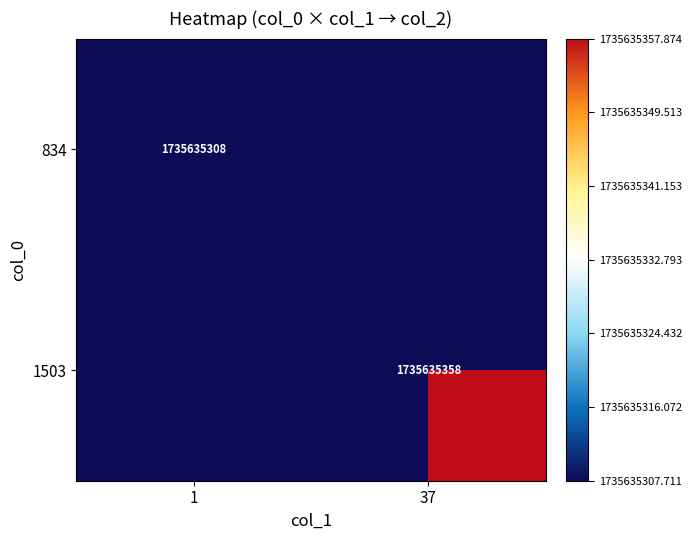

True or false: 834 has a value of 1735635308 at 1.

True